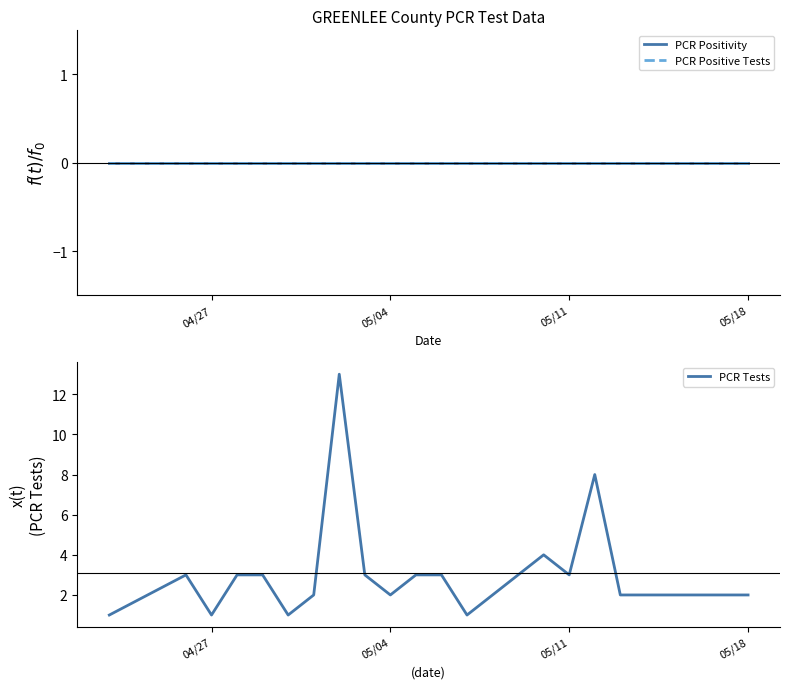

What are all the series names shown in the legend?

PCR Positivity, PCR Positive Tests, PCR Tests